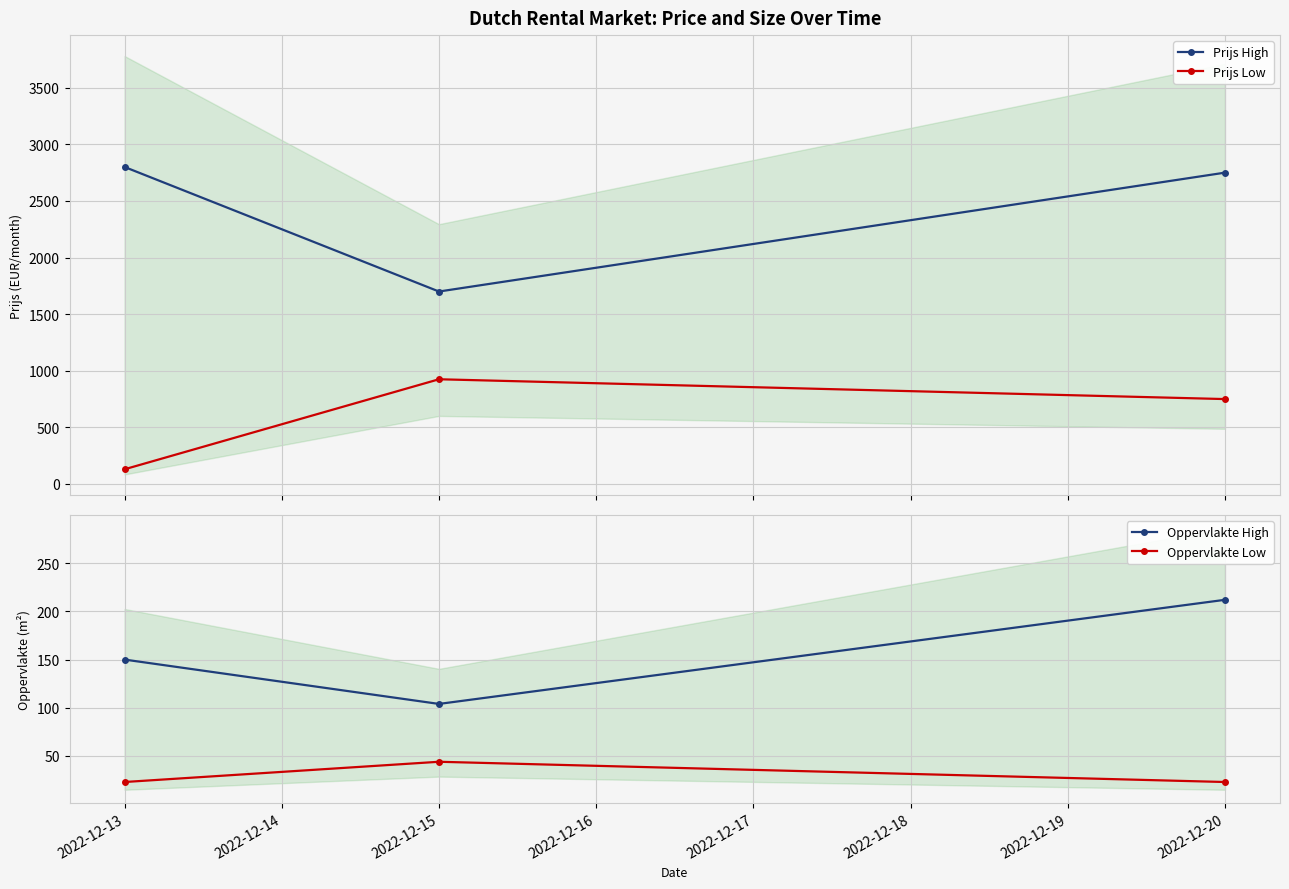

Is the value of Oppervlakte High at 2022-12-20 greater than the value of Oppervlakte Low at 2022-12-15?

Yes